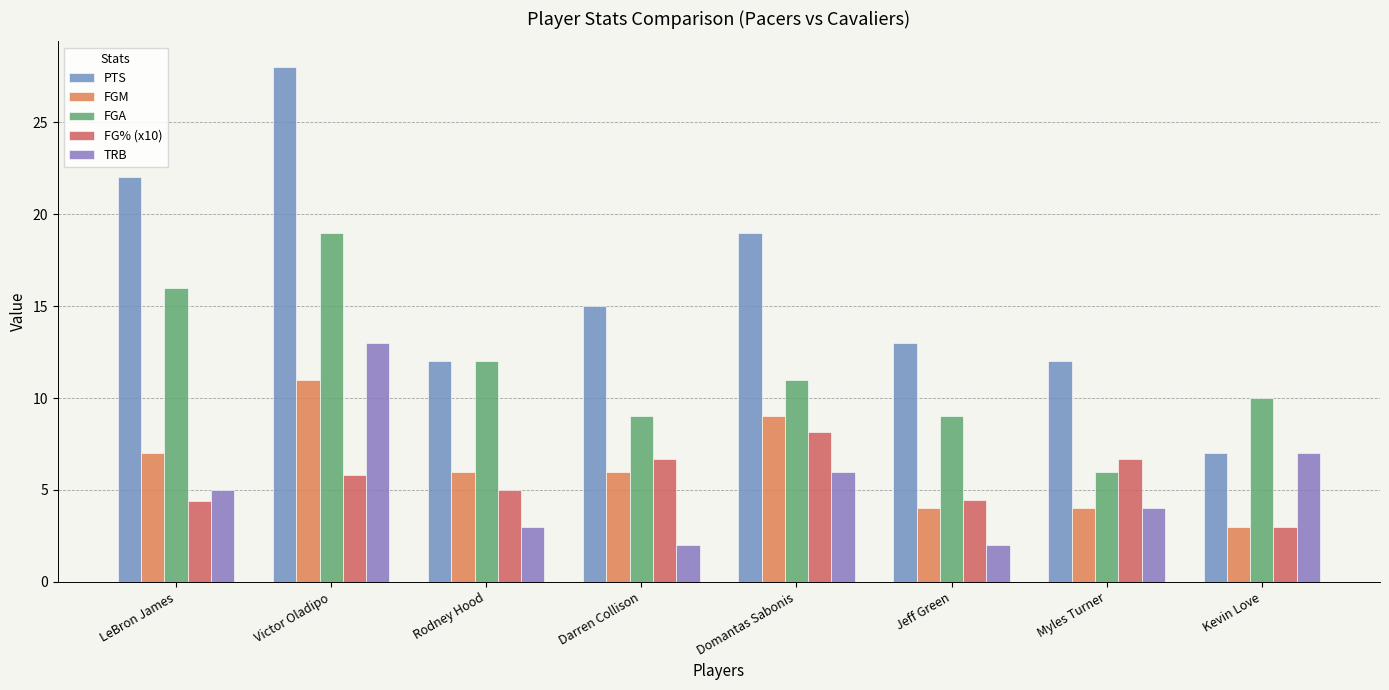

Which series changed the most between Rodney Hood and Jeff Green?

FGA